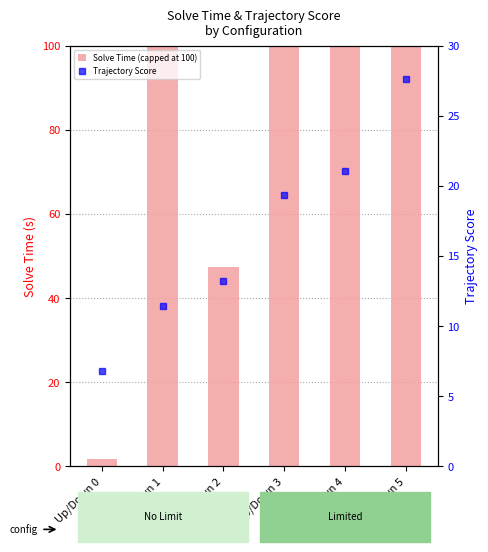

True or false: Trajectory Score has a value of 19.3 at Up/Down 3.

True